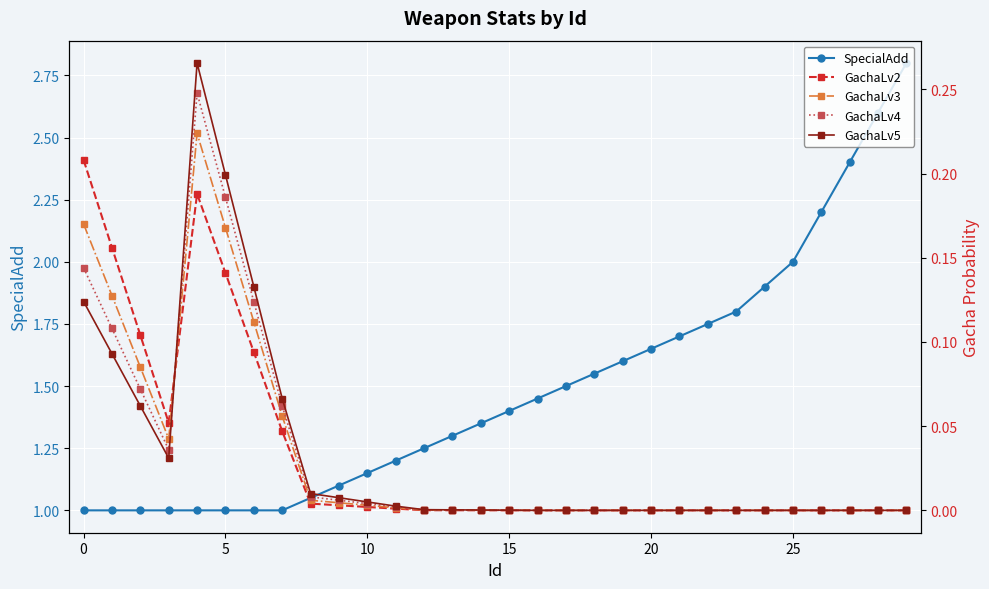

Rank the series at 13 from lowest to highest value.

GachaLv2, GachaLv3, GachaLv4, GachaLv5, SpecialAdd